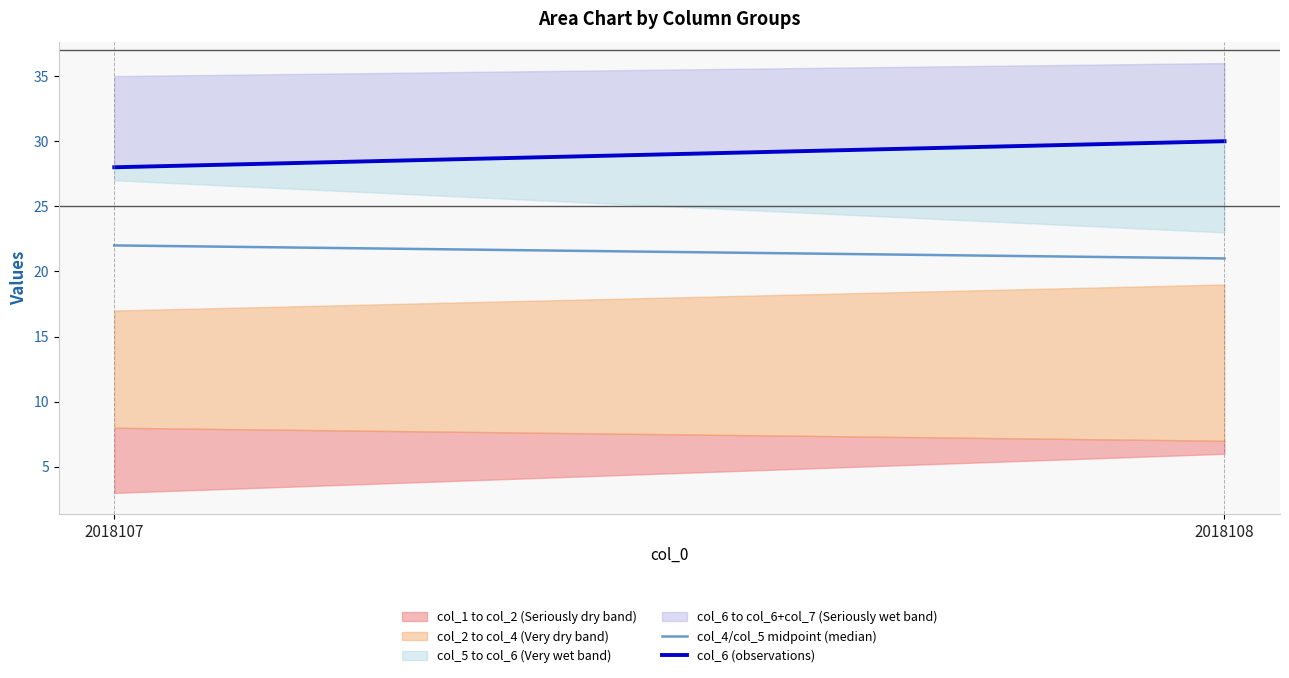

How many values in the col_4/col_5 midpoint (median) series are below 22?

1